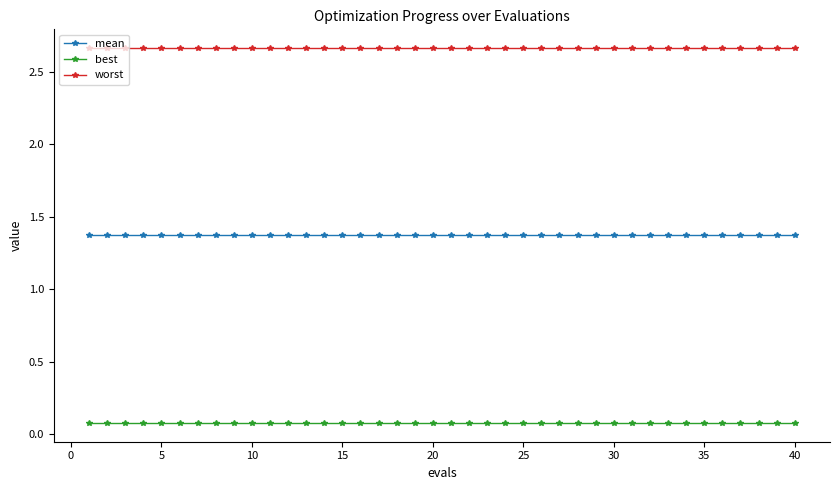

What is the highest value of the best series?

0.1